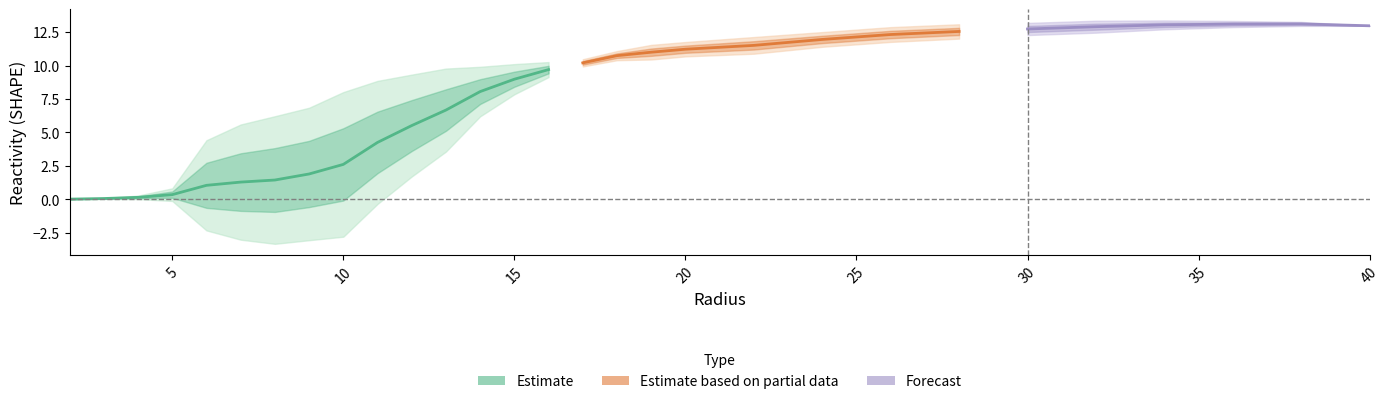

Which category has the lowest value across all series?

2.0